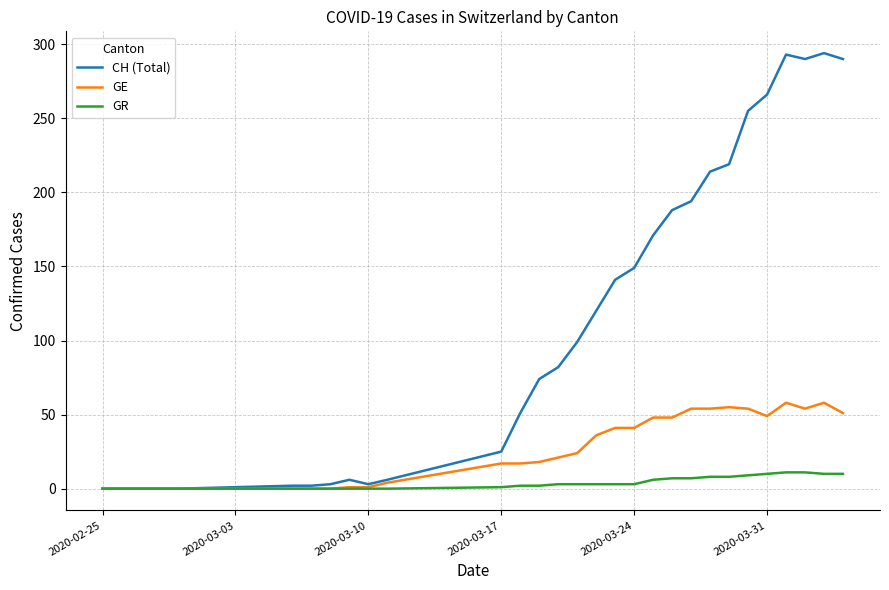

Which series has the largest range (max minus min)?

CH (Total)